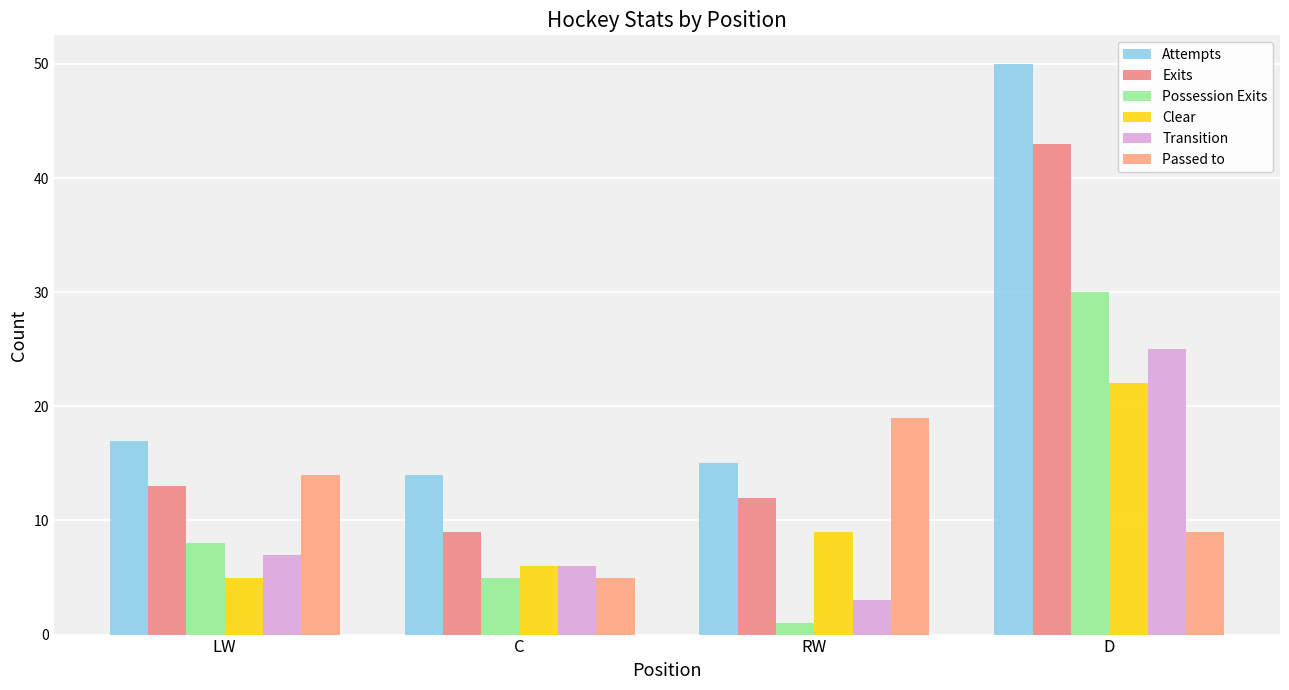

What is the value of the Possession Exits bar at the 1st from the left?

8